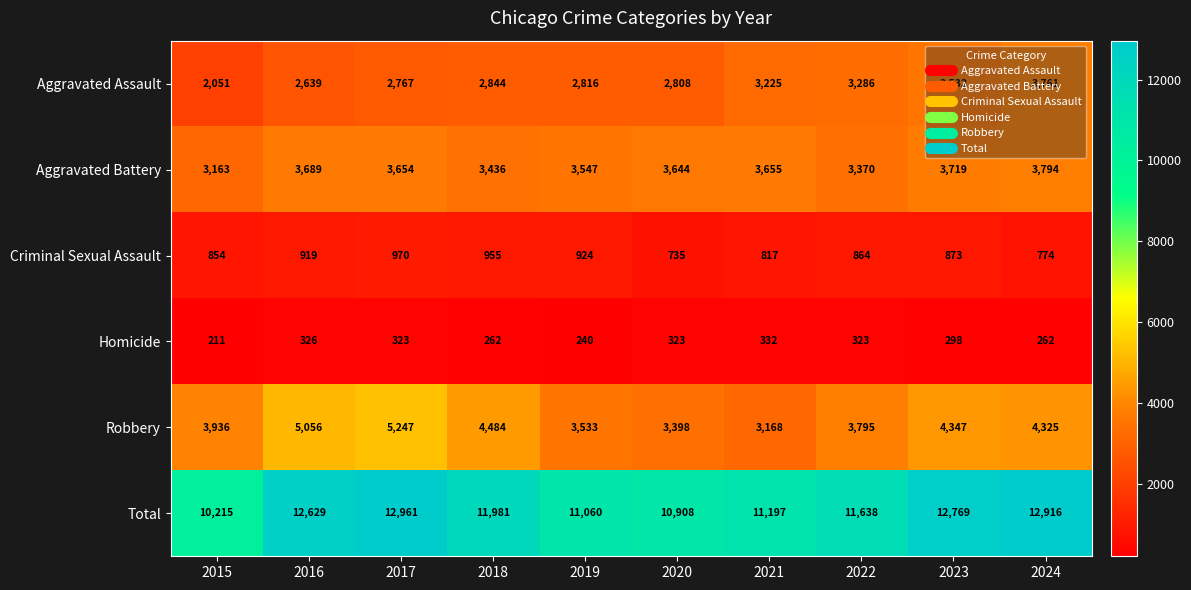

Rank the categories by Aggravated Assault value from lowest to highest.

2015, 2016, 2017, 2020, 2019, 2018, 2021, 2022, 2023, 2024